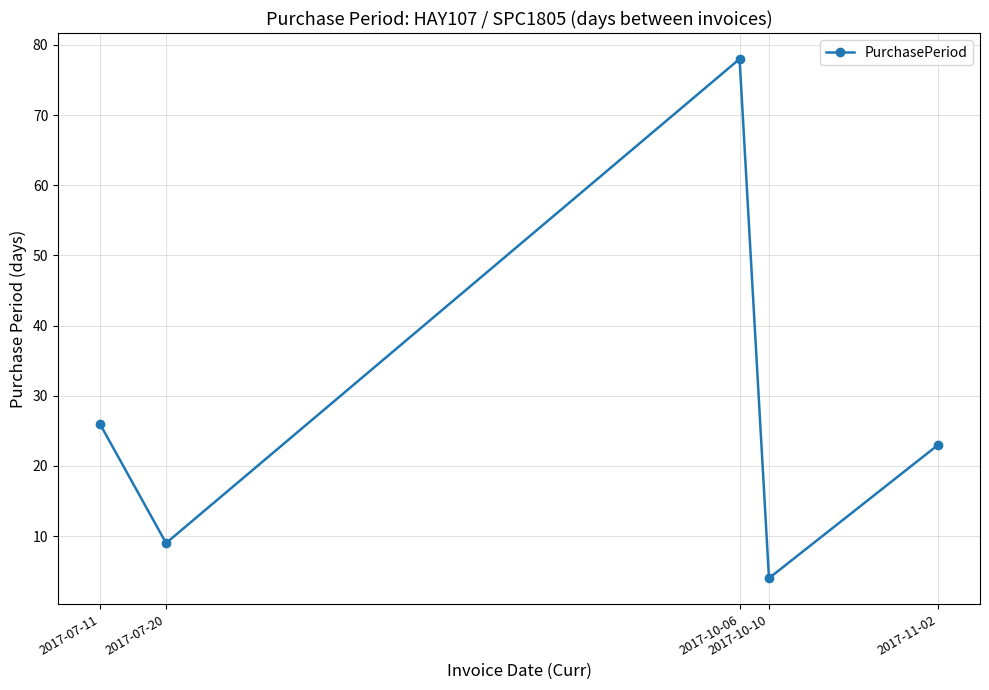

True or false: the data has more than 0 interior local peaks.

True